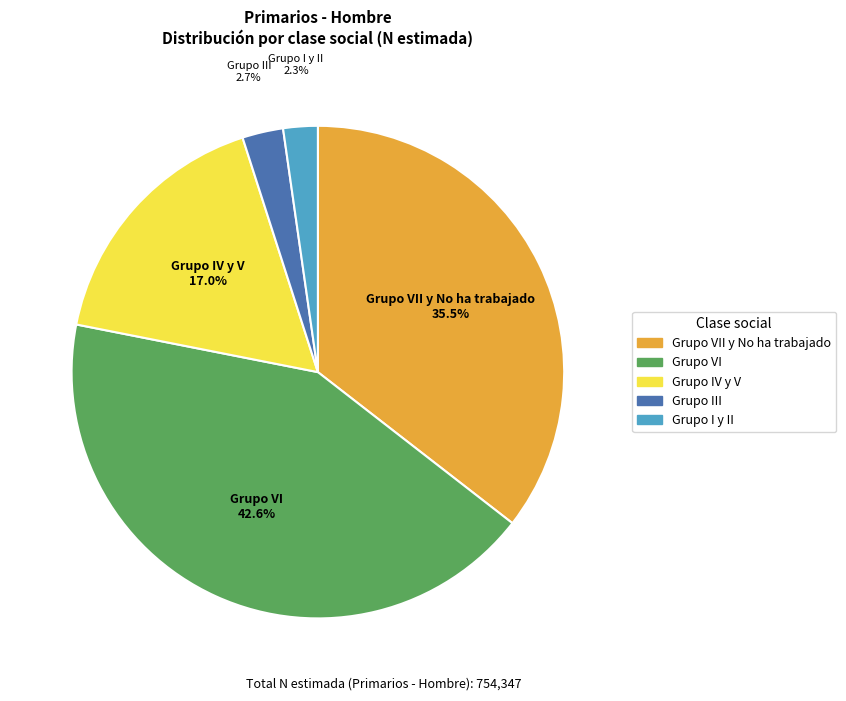

Is there any slice that represents more than half of the pie?

No